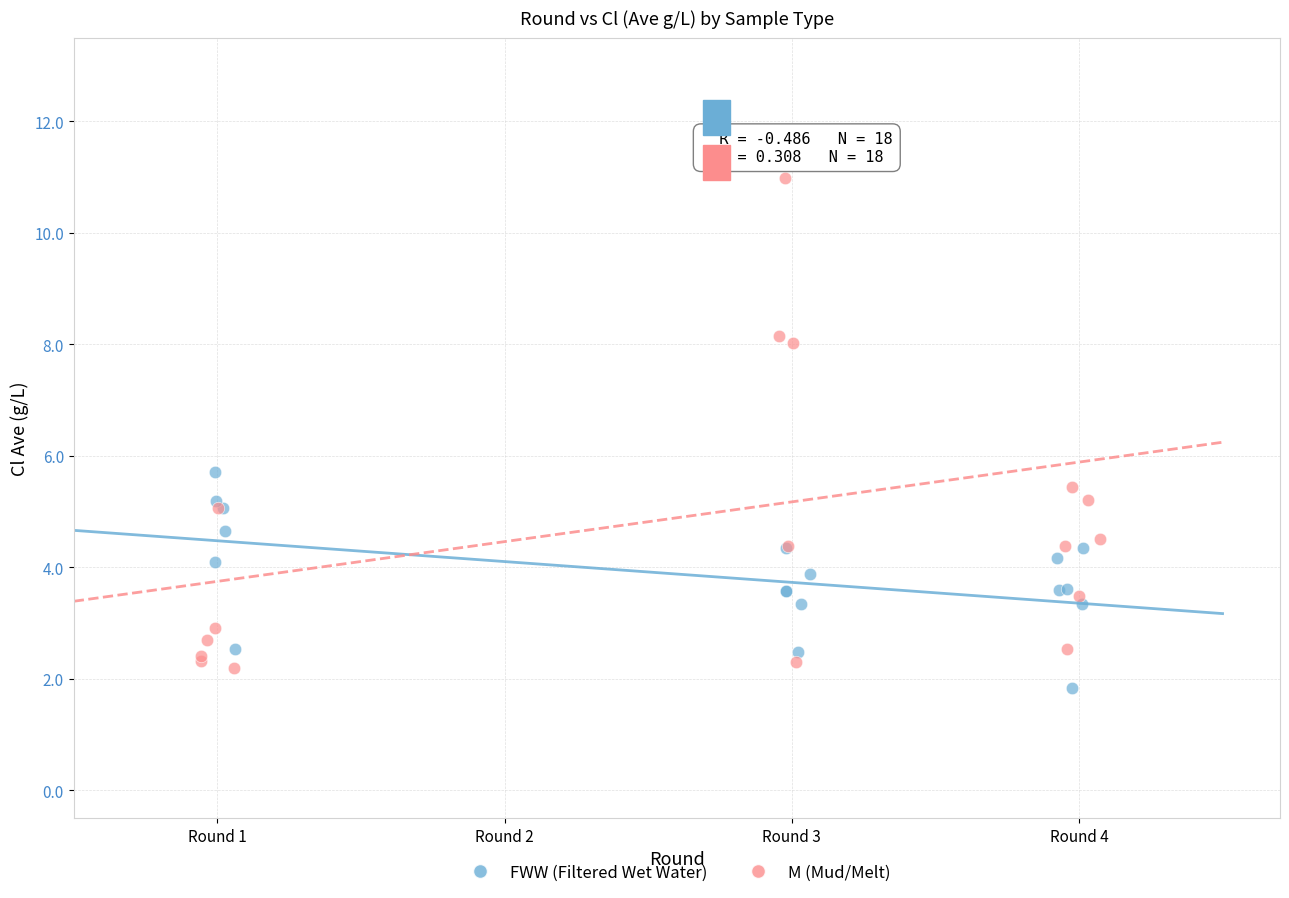

Which series contains the highest Y value?

M (Mud/Melt)